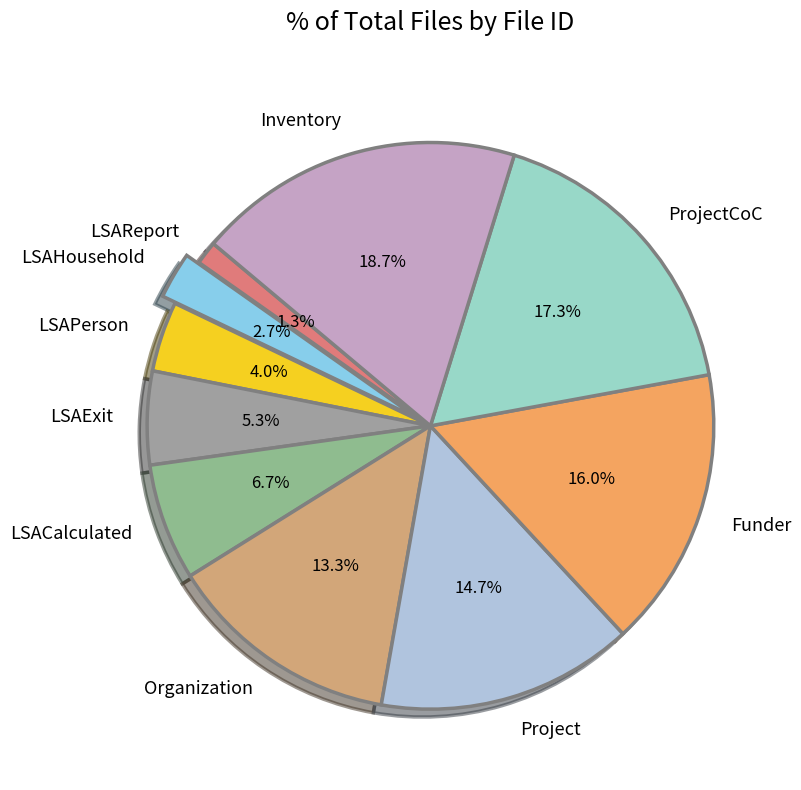

How many slices are in this pie chart?

10